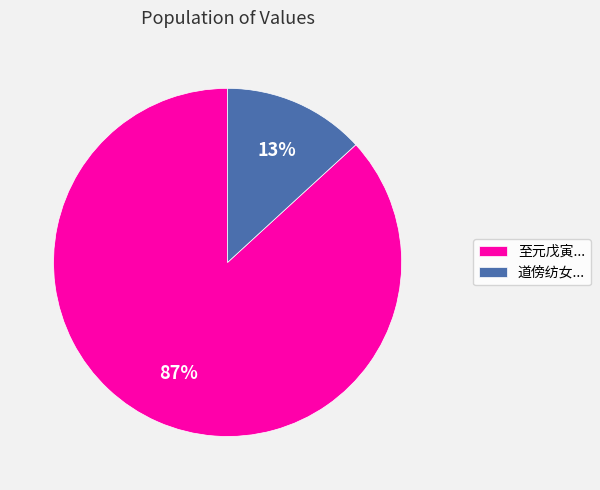

The 道傍纺女... slice represents 13% of the pie. True or false?

True